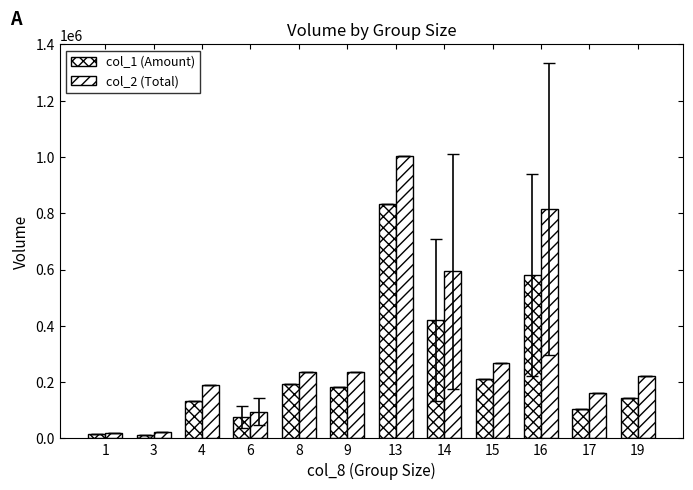

Reading left to right, extract all data points from this chart.

col_1 (Amount): 1=16800.0	3=13670.0	4=131070.0	6=74743.3	8=191600.0	9=181200.0	13=834150.0	14=421750.0	15=211350.0	16=581320.0	17=104950.0	19=142200.0
col_2 (Total): 1=20000.0	3=21000.0	4=191000.0	6=95333.3	8=235000.0	9=235000.0	13=1005000.0	14=594000.0	15=268000.0	16=815000.0	17=160000.0	19=220000.0